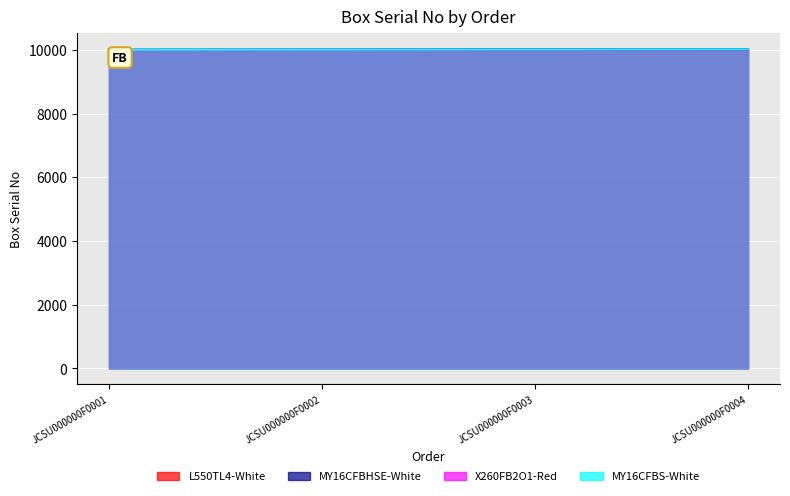

True or false: L550TL4-White has a value of 14170 at JCSU000000F0004.

False